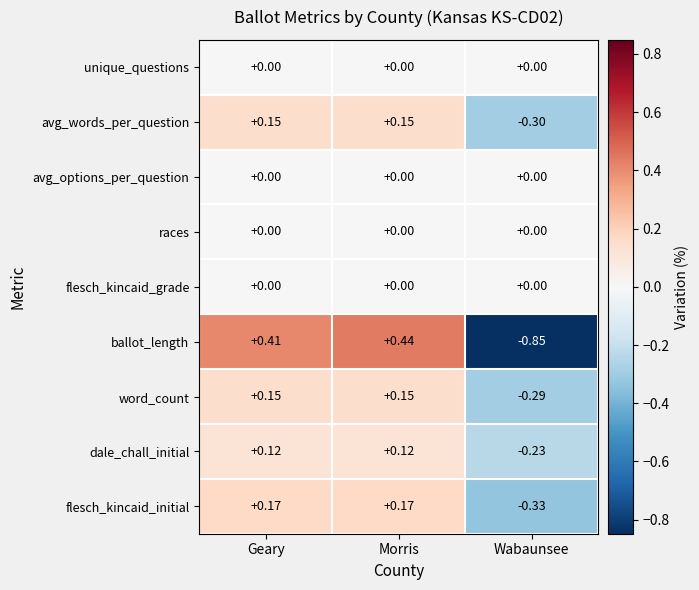

Which series changed the most between Morris and Wabaunsee?

ballot_length